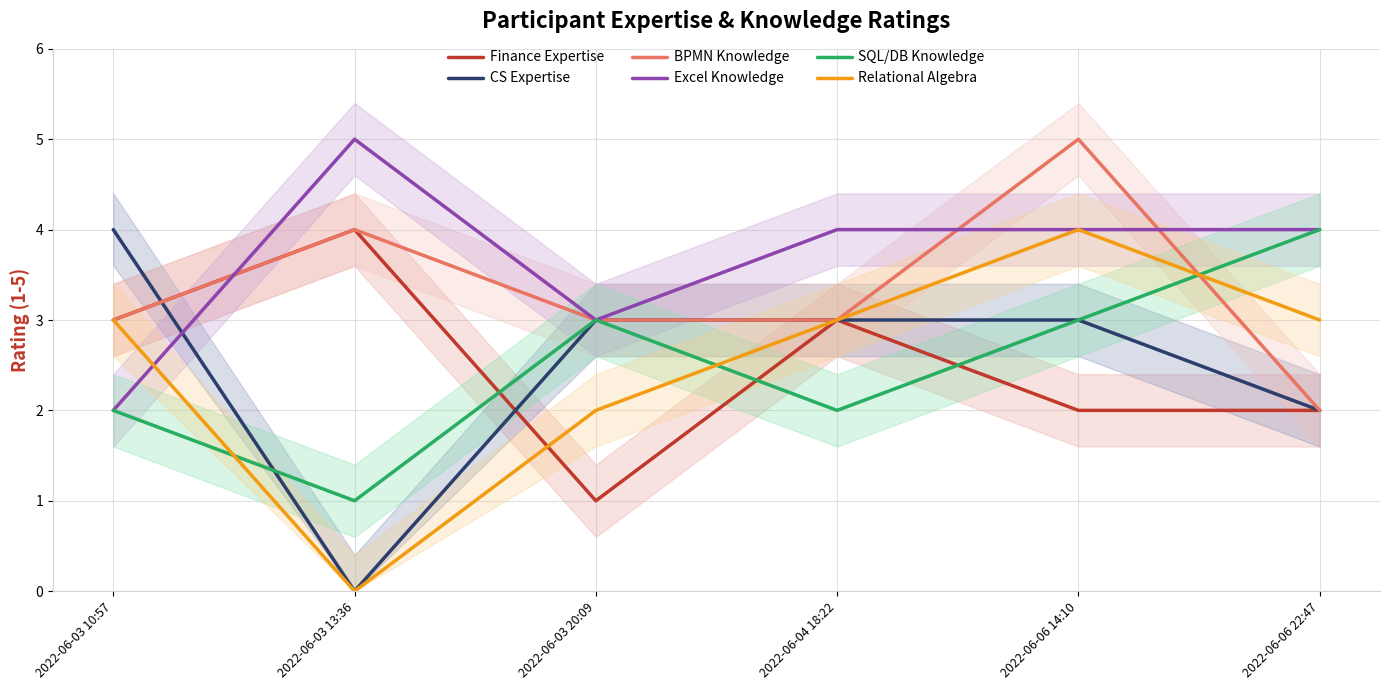

In CS Expertise, how many points are lower than both neighbors (excluding endpoints)?

1